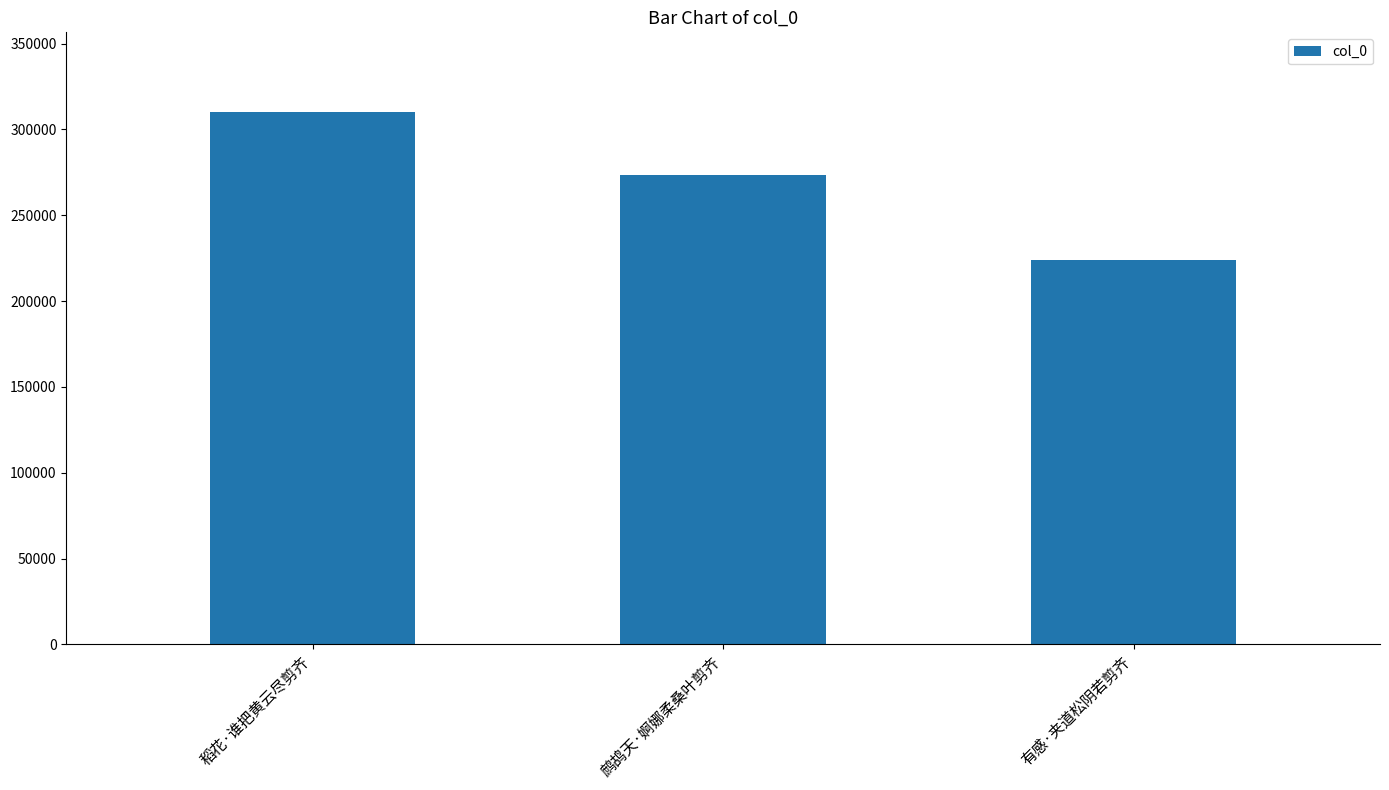

What is the change in value from 稻花·谁把黄云尽剪齐 to 有感·夹道松阴若剪齐?

-85948